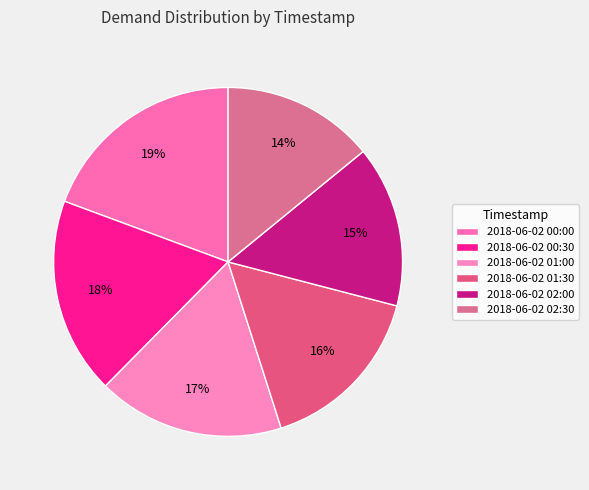

Count the number of slices in the pie.

6